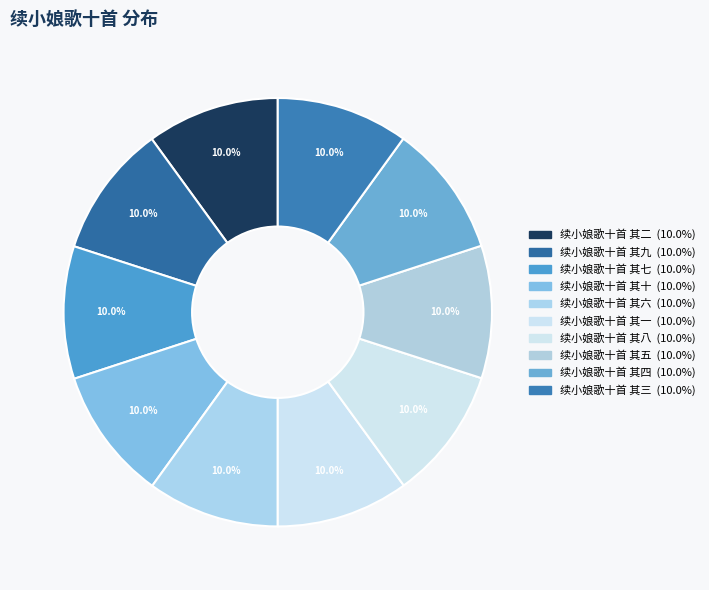

Count the number of slices in the pie.

10